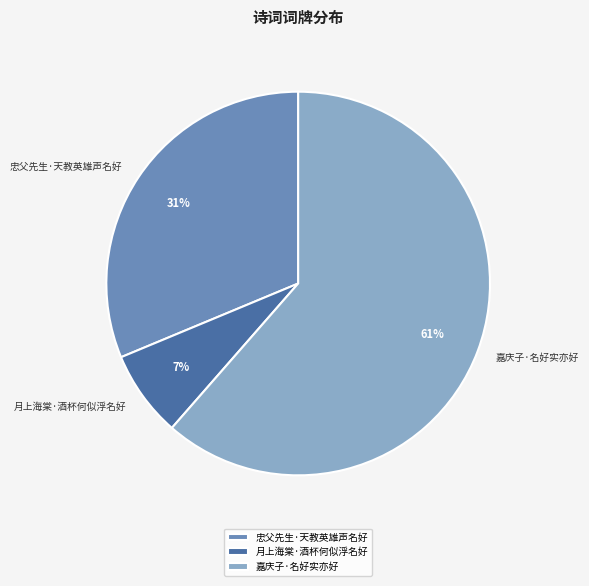

To the nearest percent, what is the combined percentage of 嘉庆子·名好实亦好 and 忠父先生·天教英雄声名好?

93%